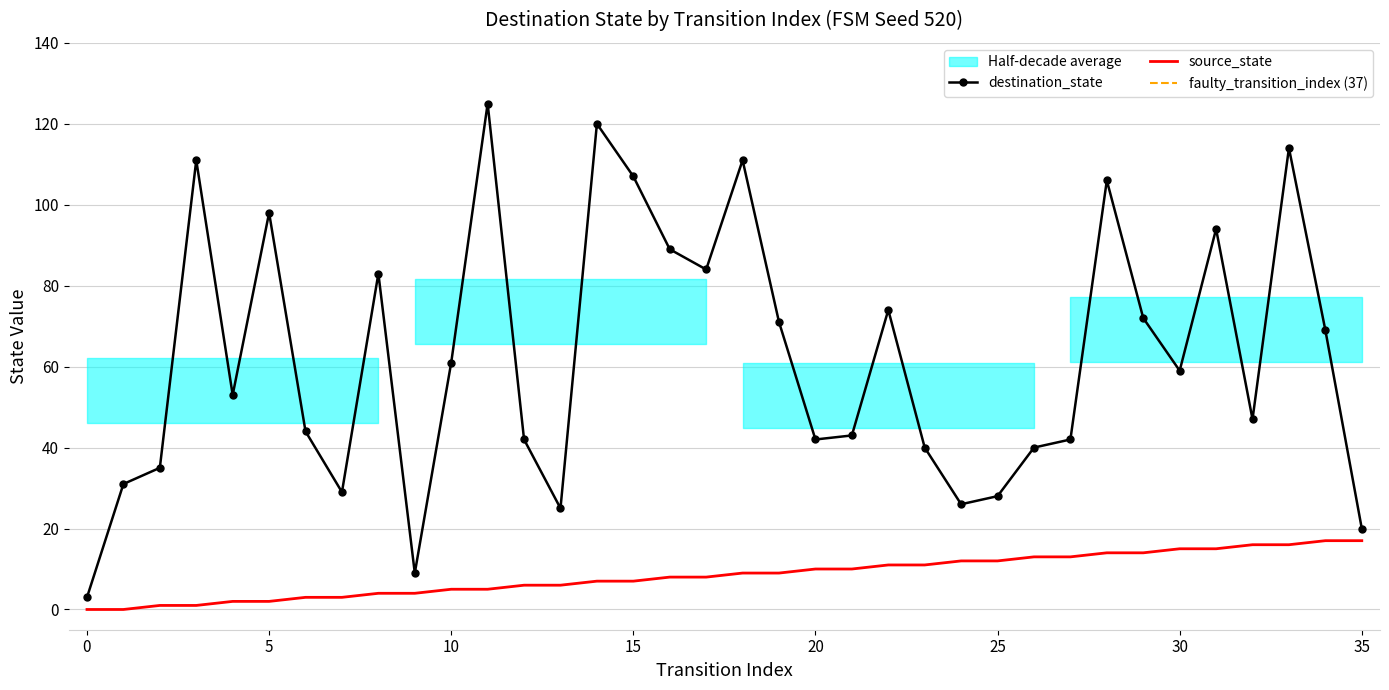

How many data points in source_state are less than 9?

18